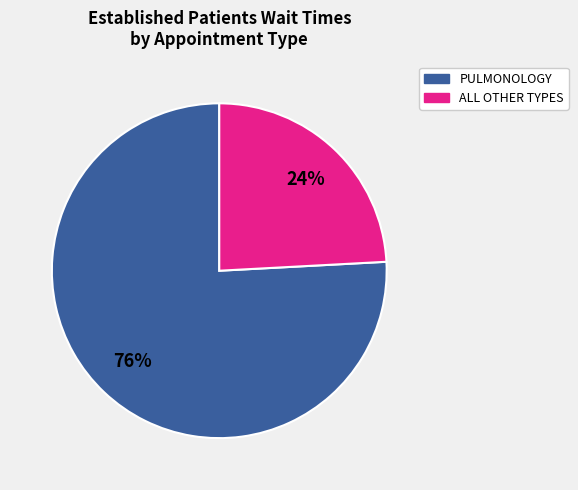

Is there a majority slice in this chart?

Yes